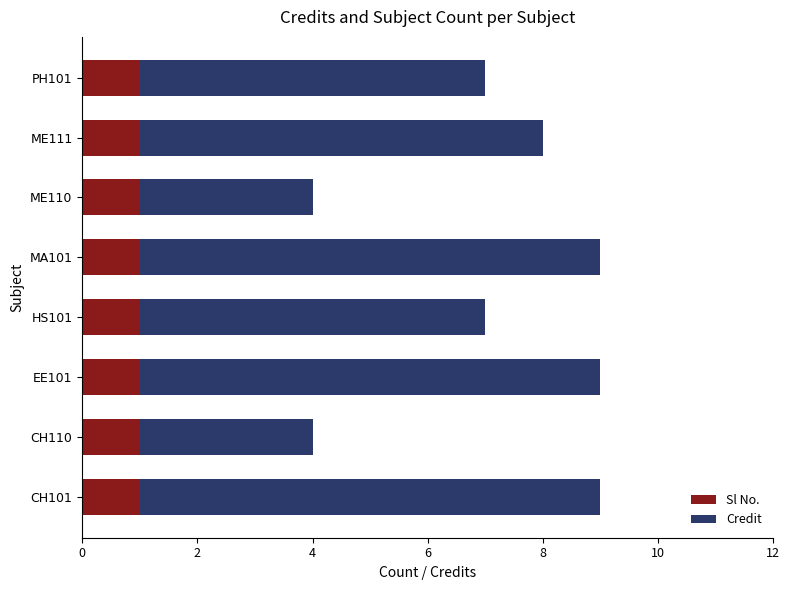

What is the sum of all Sl No. values?

8